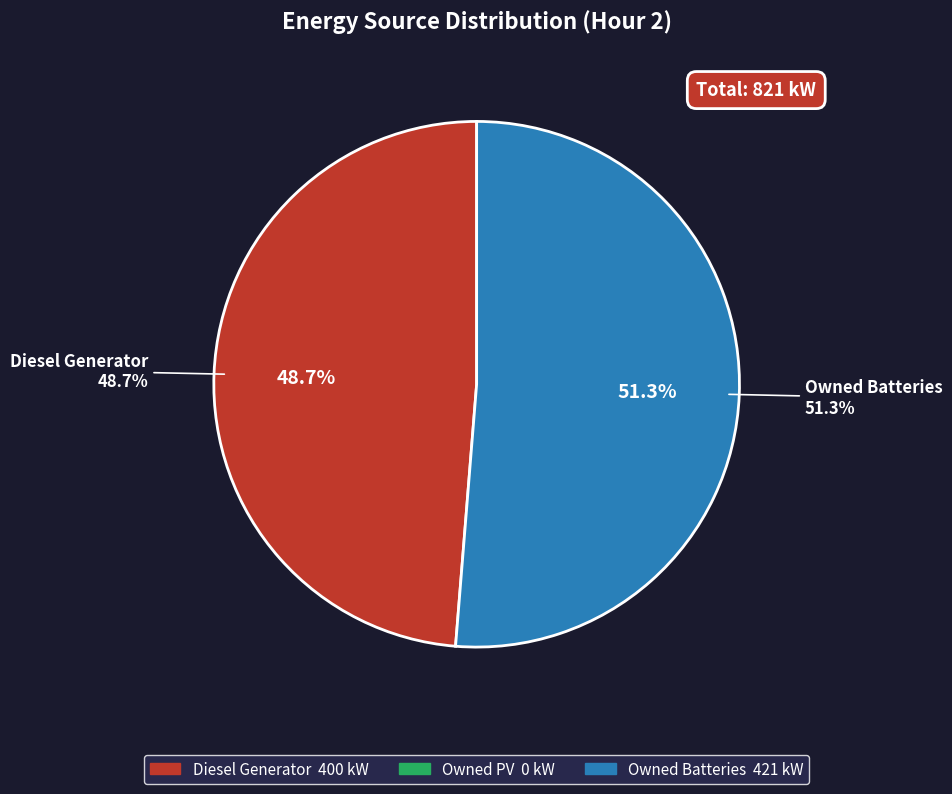

To the nearest percent, what is the average slice percentage?

33%